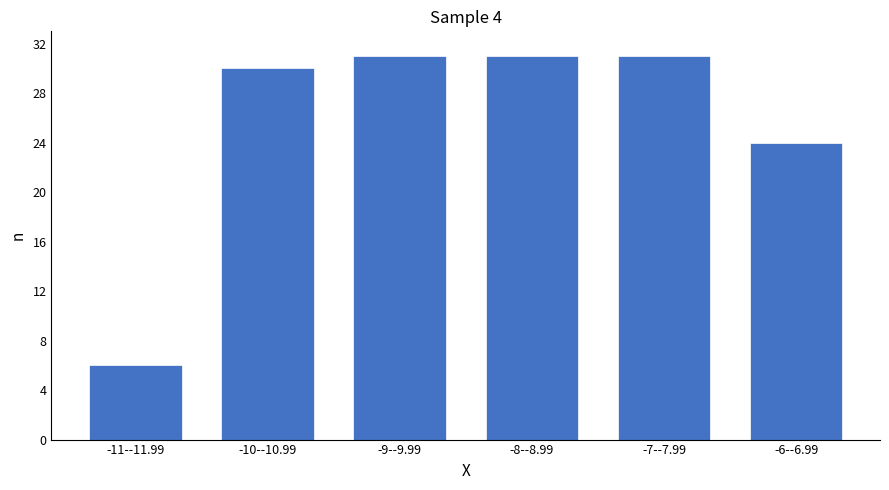

Reading left to right, list all the values displayed in this chart.

-11--11.99=6	-10--10.99=30	-9--9.99=31	-8--8.99=31	-7--7.99=31	-6--6.99=24